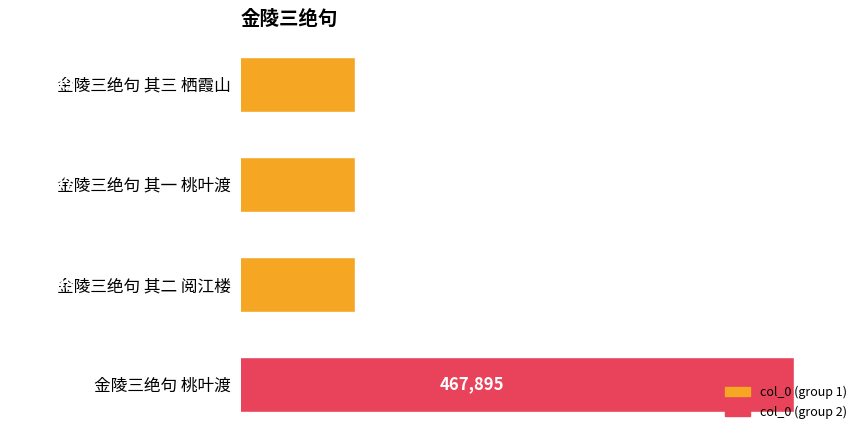

What is the difference between the maximum and second lowest values?

14197